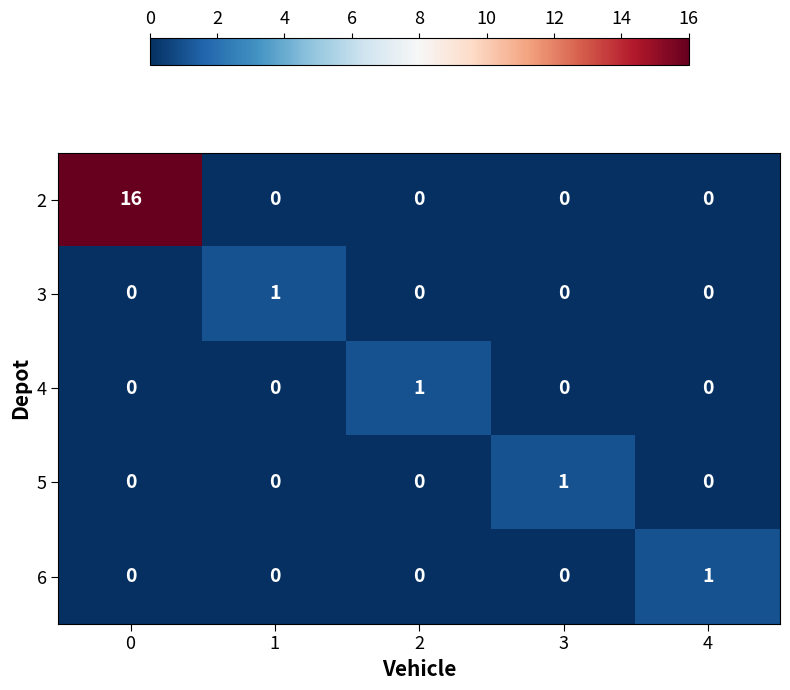

Reading left to right, list all the values displayed in this chart.

2: 16	0	0	0	0
3: 0	1	0	0	0
4: 0	0	1	0	0
5: 0	0	0	1	0
6: 0	0	0	0	1